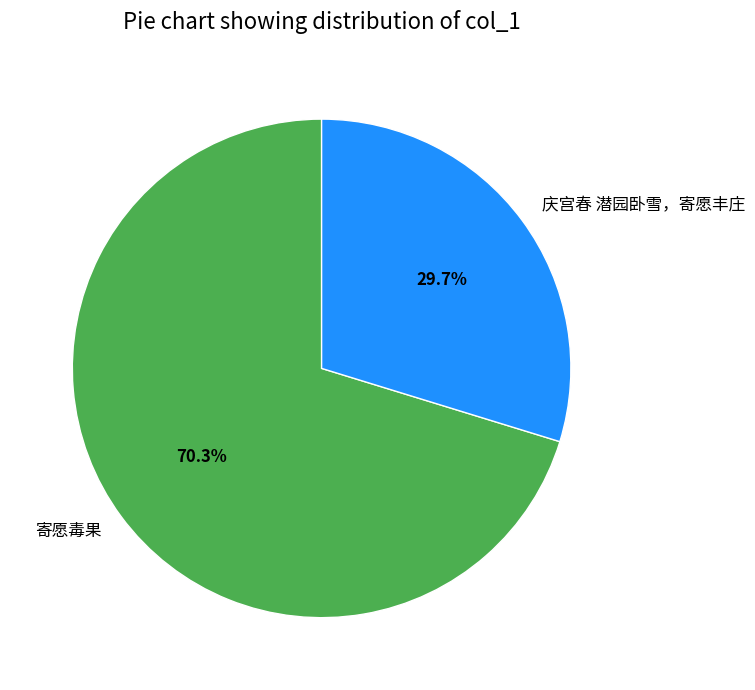

True or false: 寄愿毒果 accounts for 70% of the total.

True